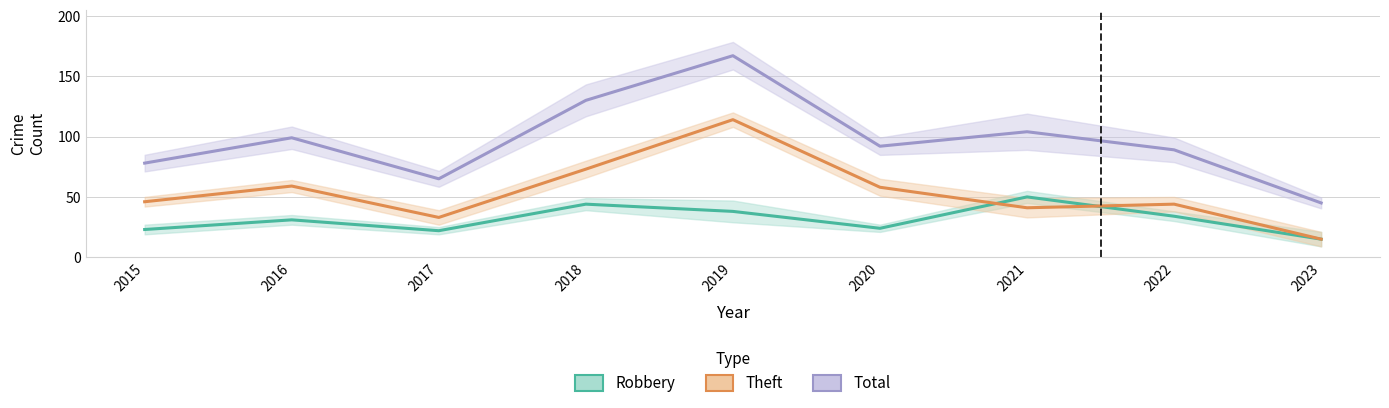

Reading left to right, list all the values displayed in this chart.

Robbery: 23	31	22	44	38	24	50	34	15
Theft: 46	59	33	73	114	58	41	44	15
Total: 78	99	65	130	167	92	104	89	45